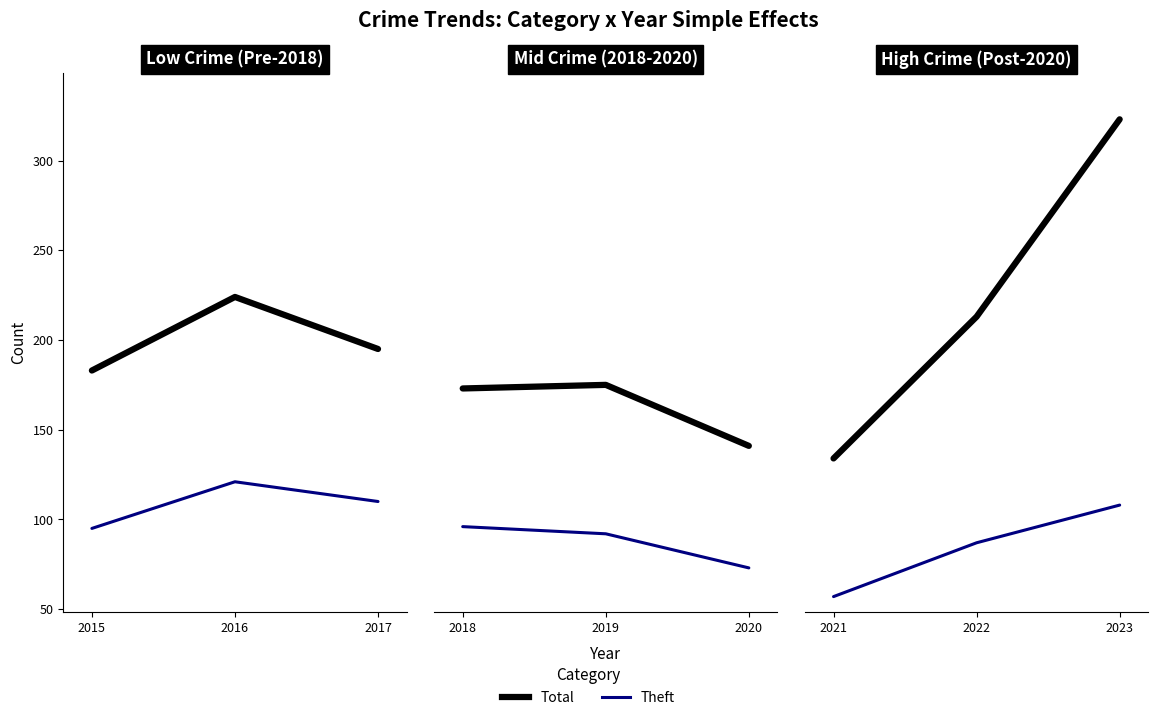

Is the value of Theft at 2017 greater than the value of Total at 2016?

No